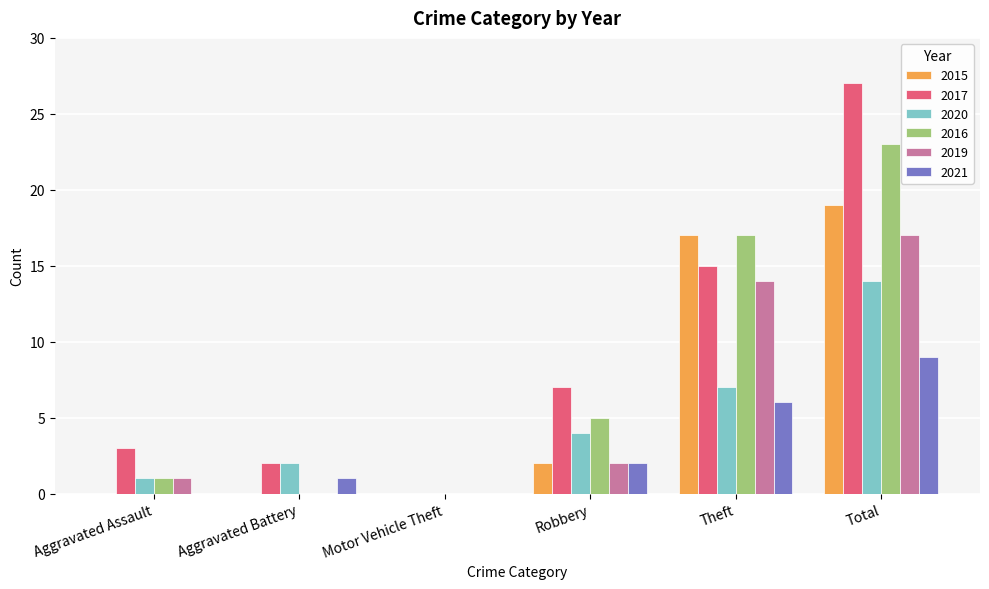

What are all the series names shown in the legend?

2015, 2017, 2020, 2016, 2019, 2021